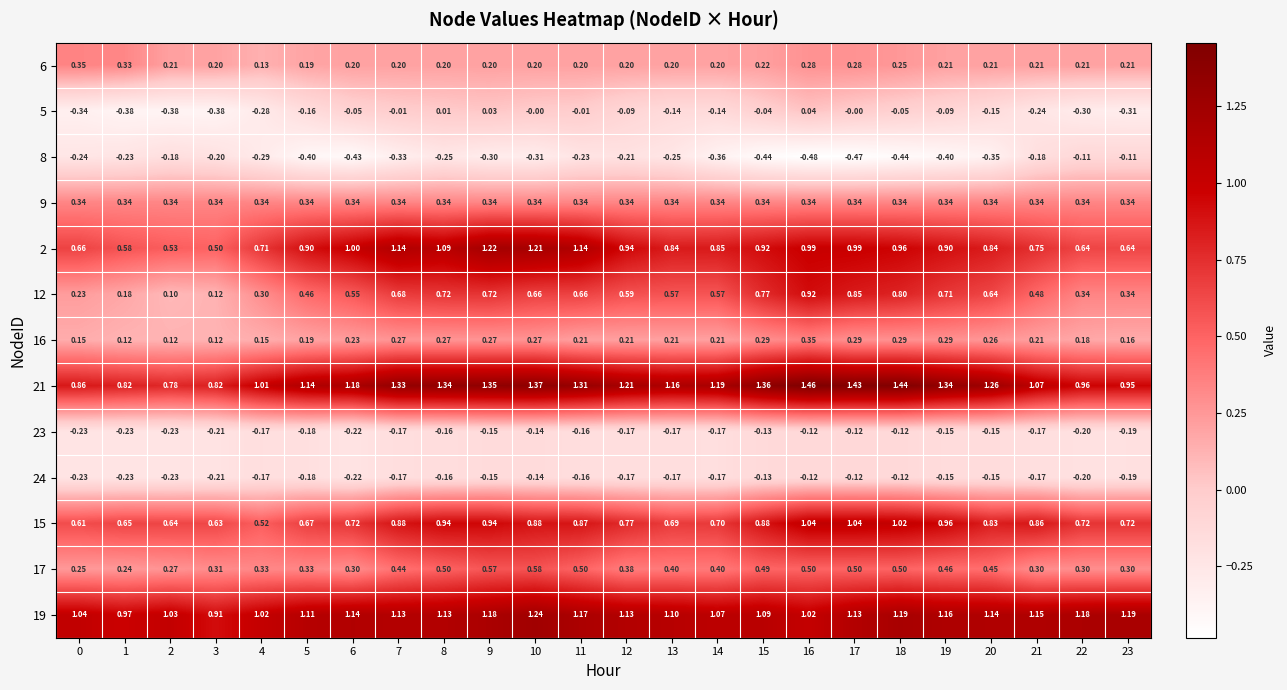

Is the value of 23 at 8 greater than the value of 21 at 0?

No